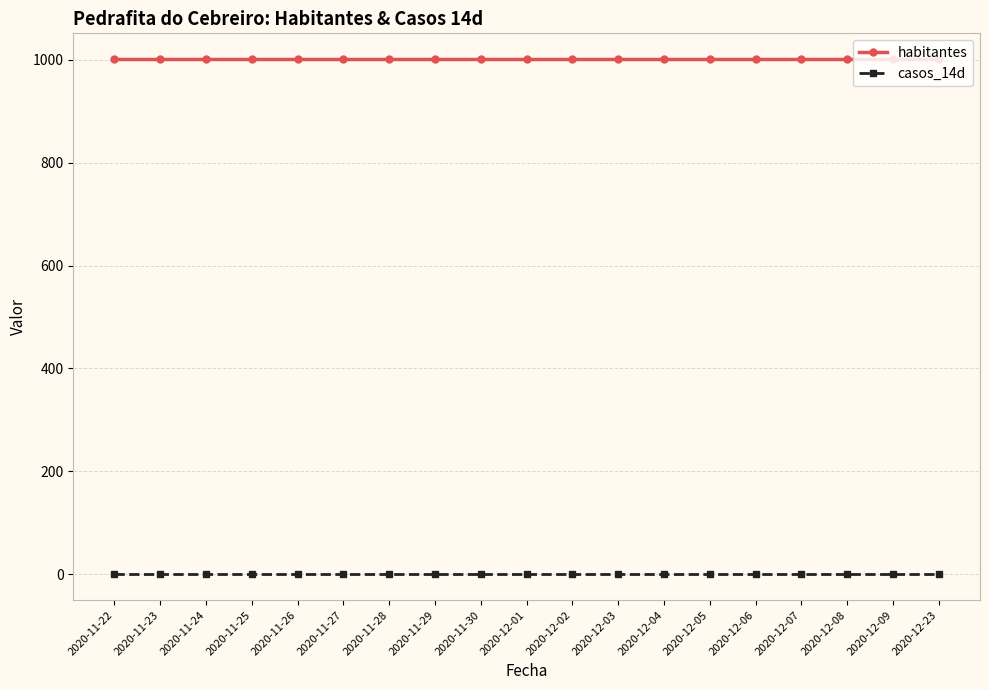

At how many categories does at least one series exceed 945?

19